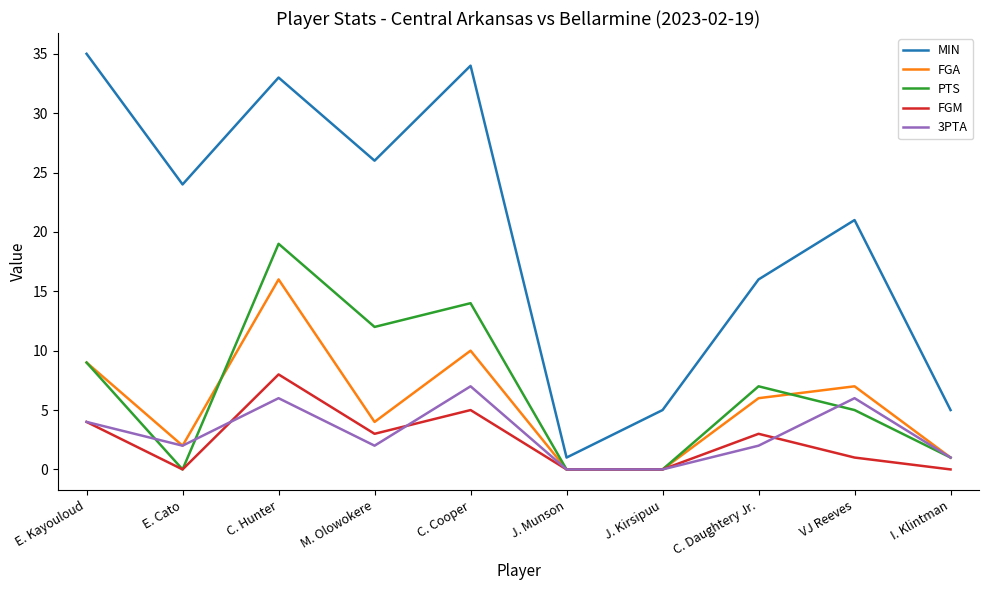

Which series has the largest range (max minus min)?

MIN